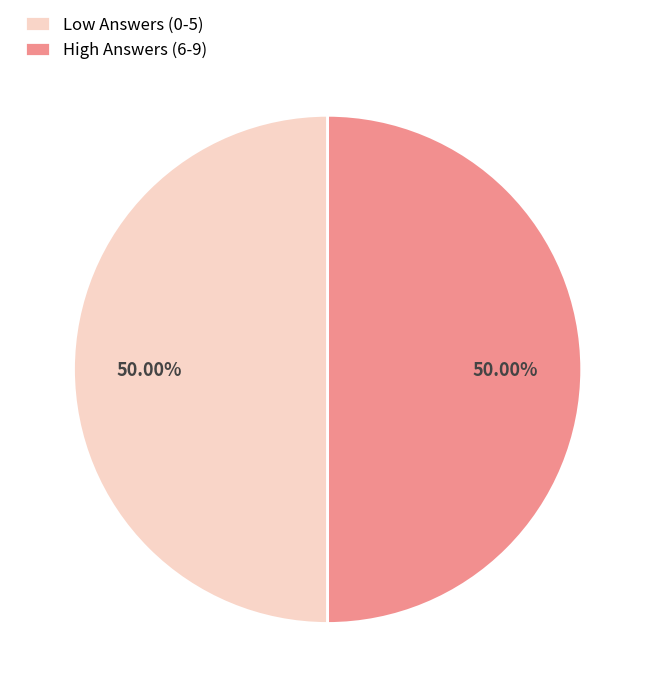

What is the ratio of the value at High Answers (6-9) to the value at Low Answers (0-5)?

1.0